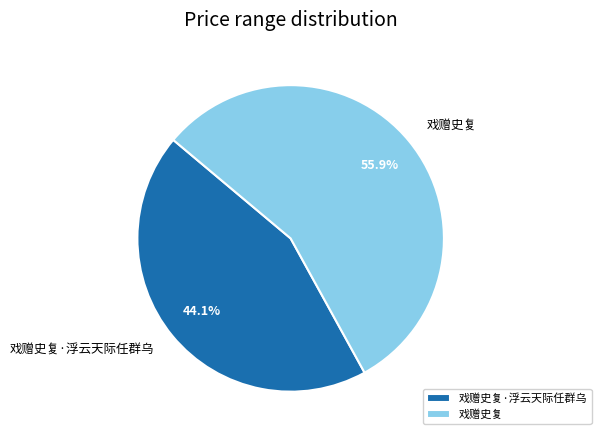

To the nearest percent, what is the combined percentage of 戏赠史复·浮云天际任群乌 and 戏赠史复?

100%